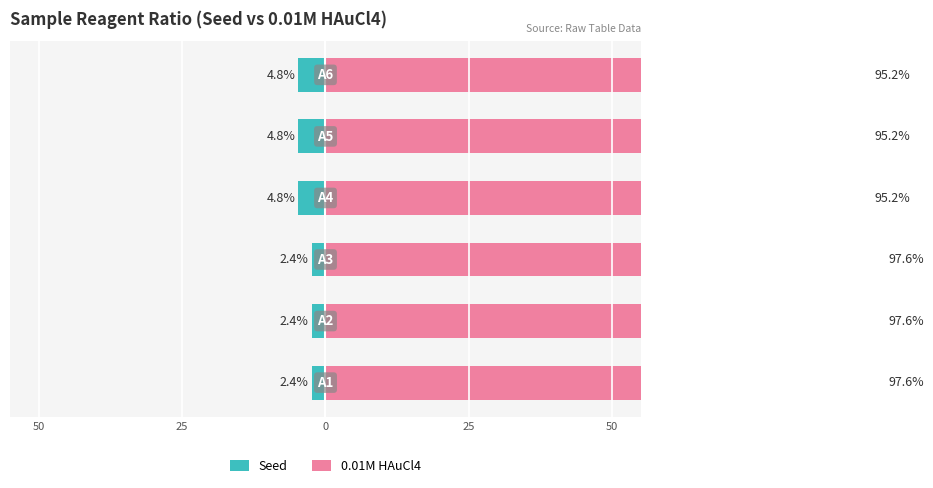

List the series in order of their peak value, highest first.

0.01M HAuCl4, Seed